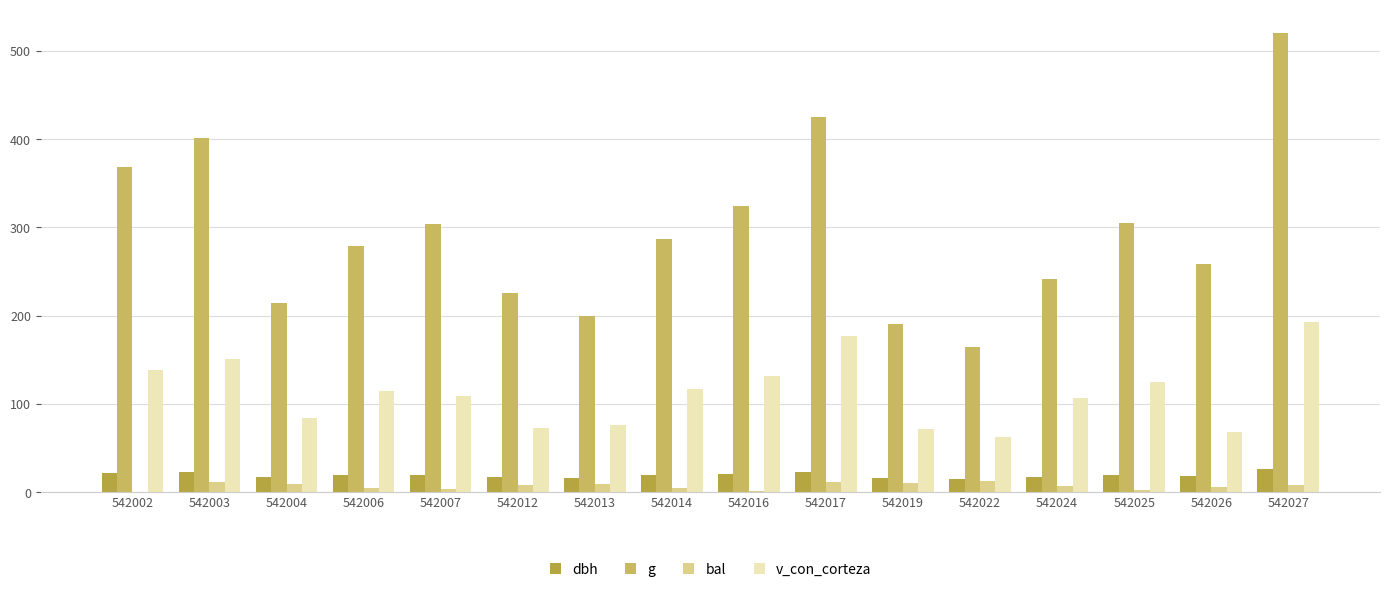

At which label does v_con_corteza reach its peak?

542027